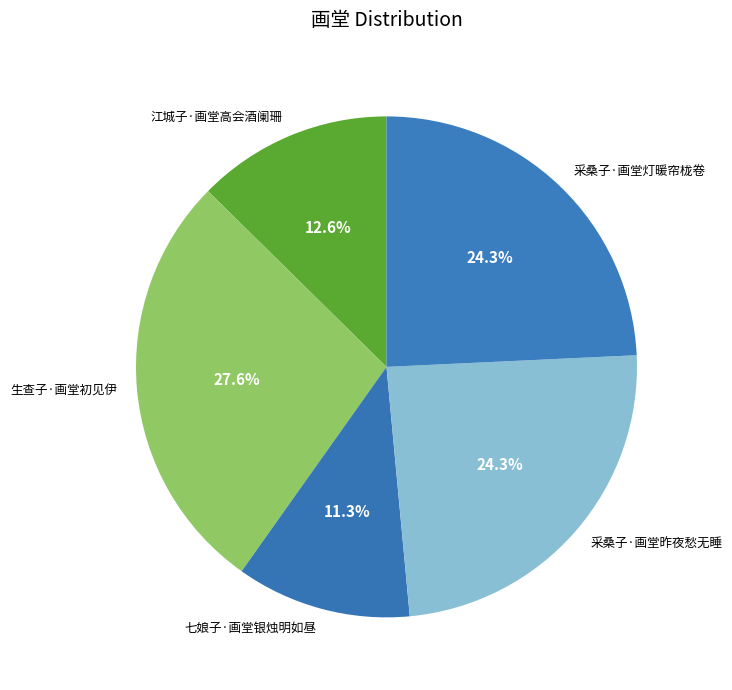

To the nearest percent, what is the combined percentage of 七娘子·画堂银烛明如昼 and 采桑子·画堂灯暖帘栊卷?

36%